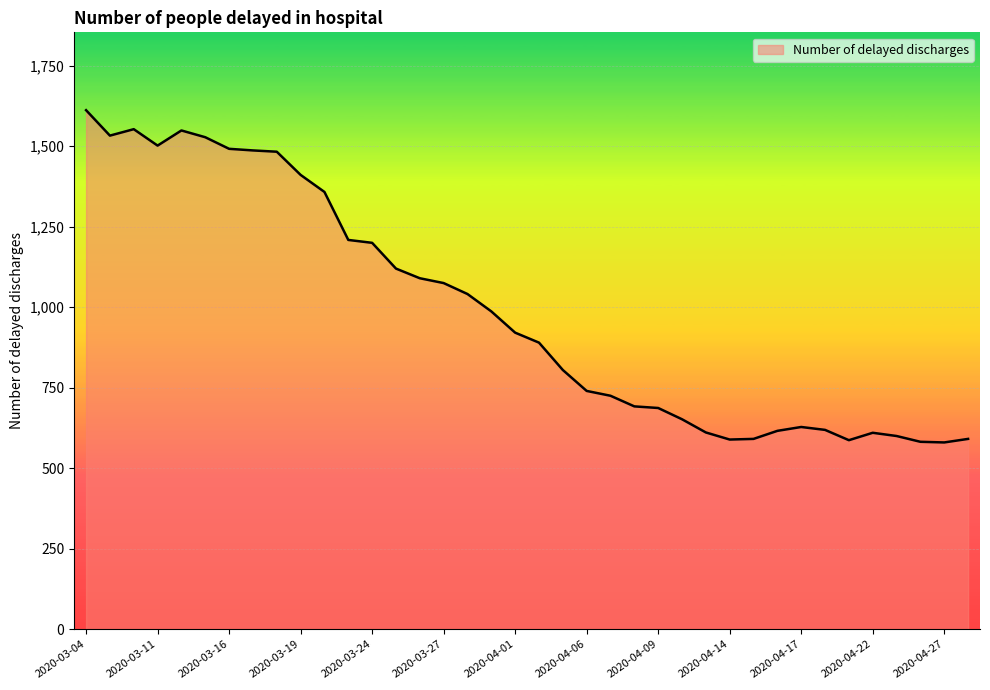

What is the minimum value shown in the chart?

580